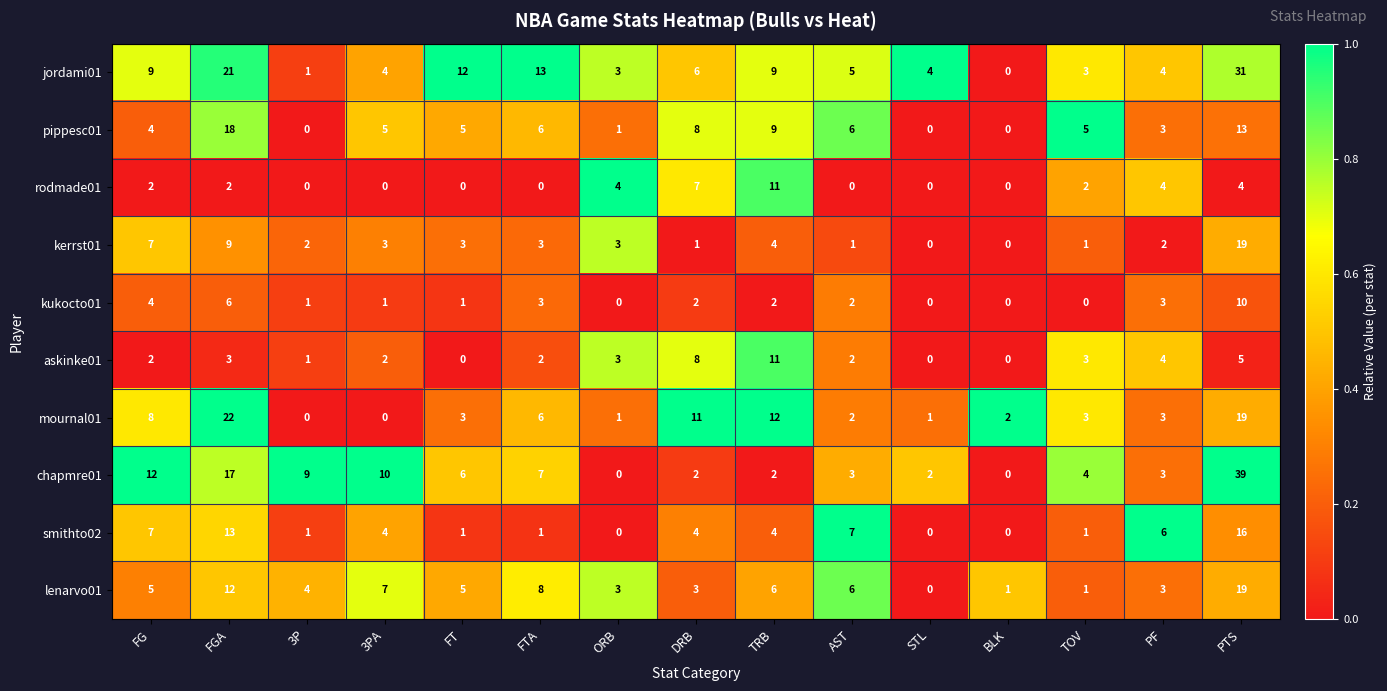

Which series has the widest spread of values?

chapmre01